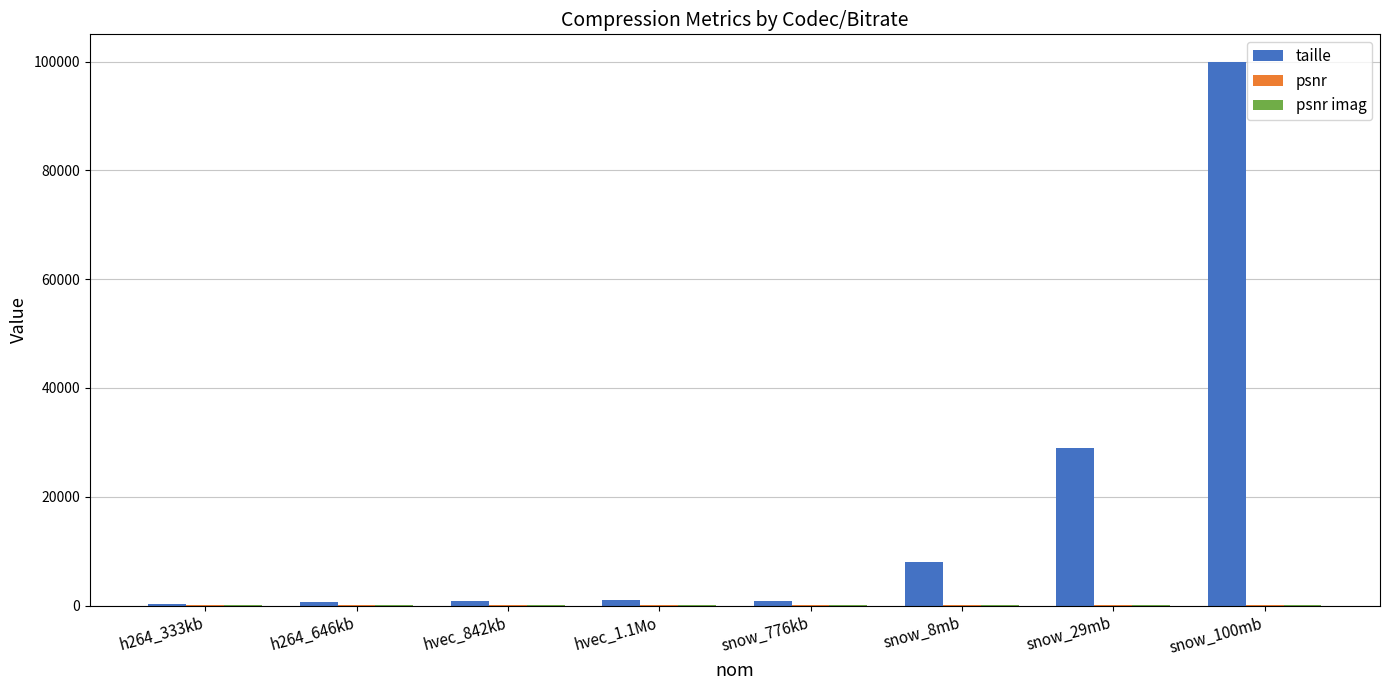

What is the total value across all series at hvec_1.1Mo?

1194.0